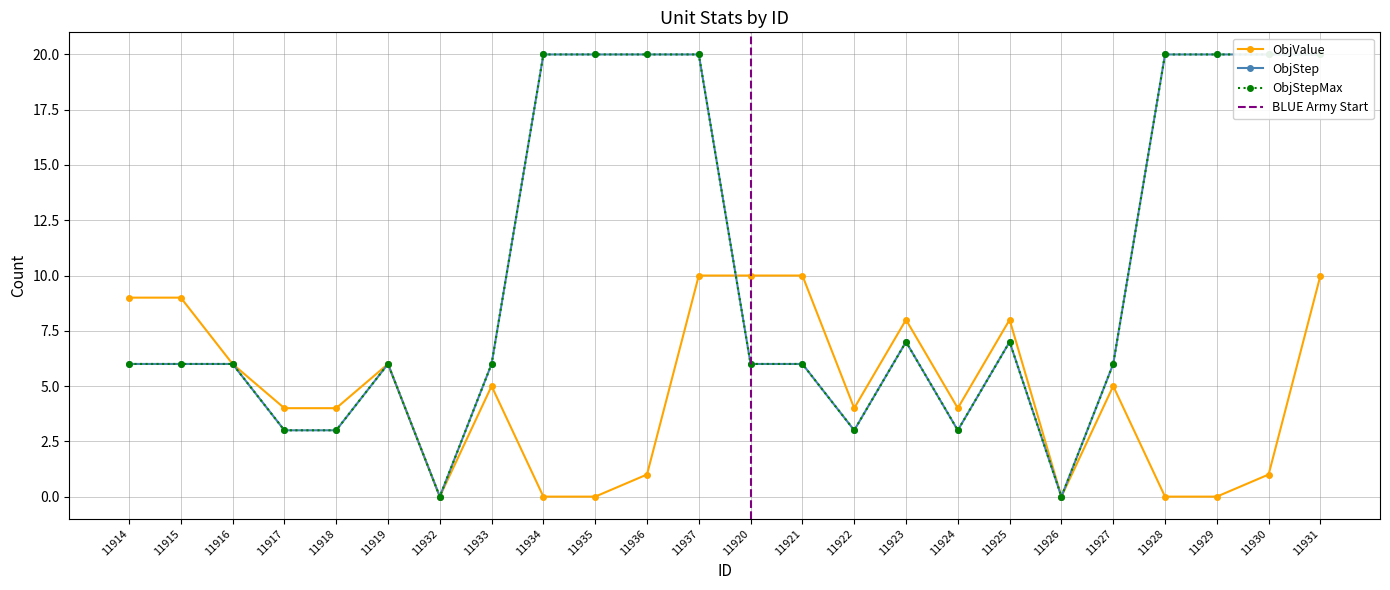

What is the difference between the maximum and minimum values in the ObjStep series?

20